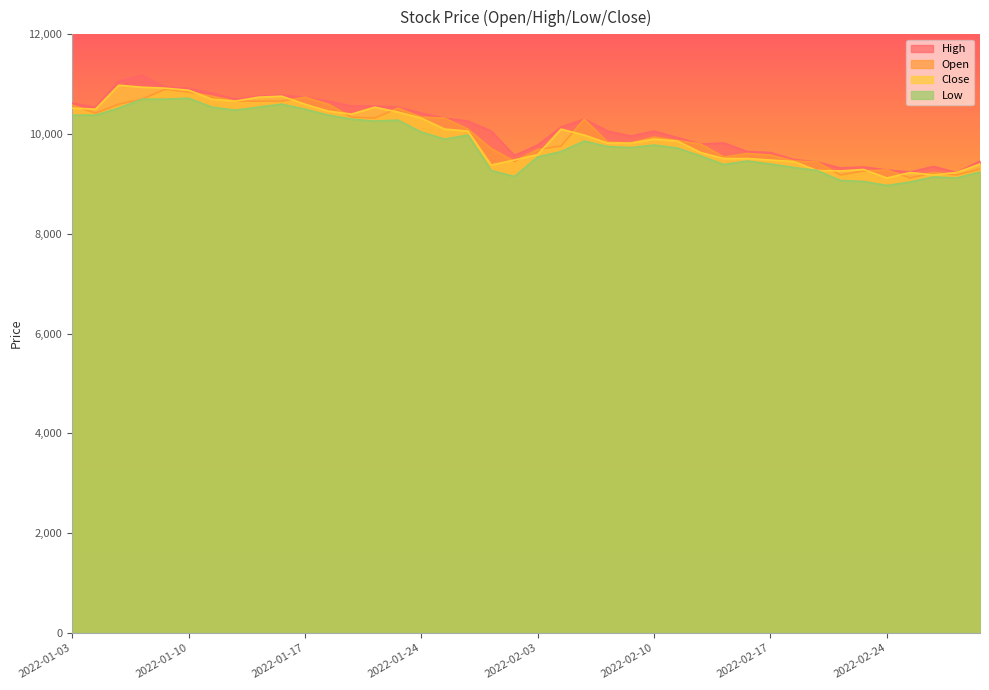

What is the difference between the maximum and minimum values in the Low series?

1750